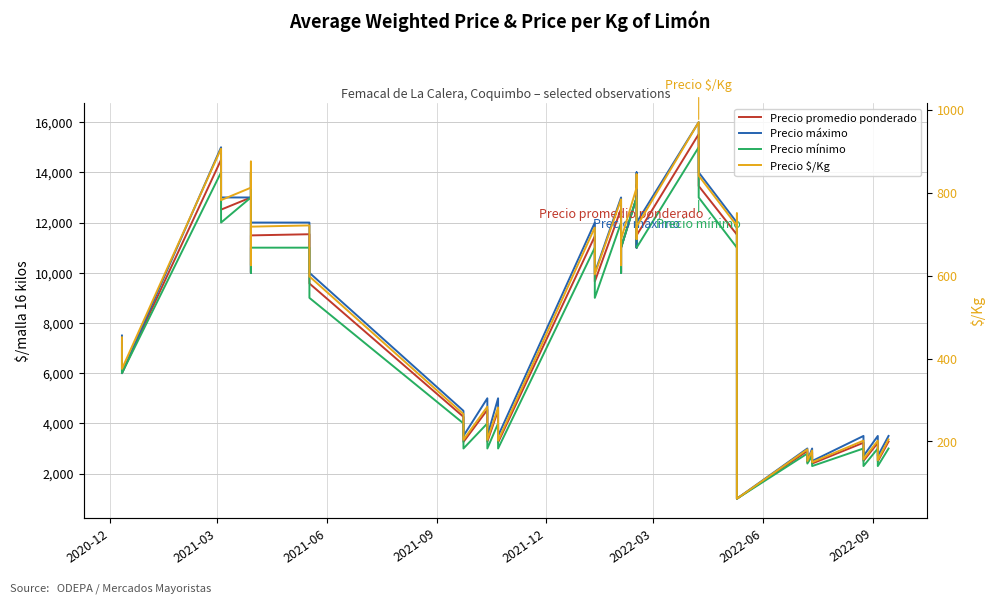

Is the value of Precio $/Kg at 31 greater than the value of Precio promedio ponderado at 12?

No